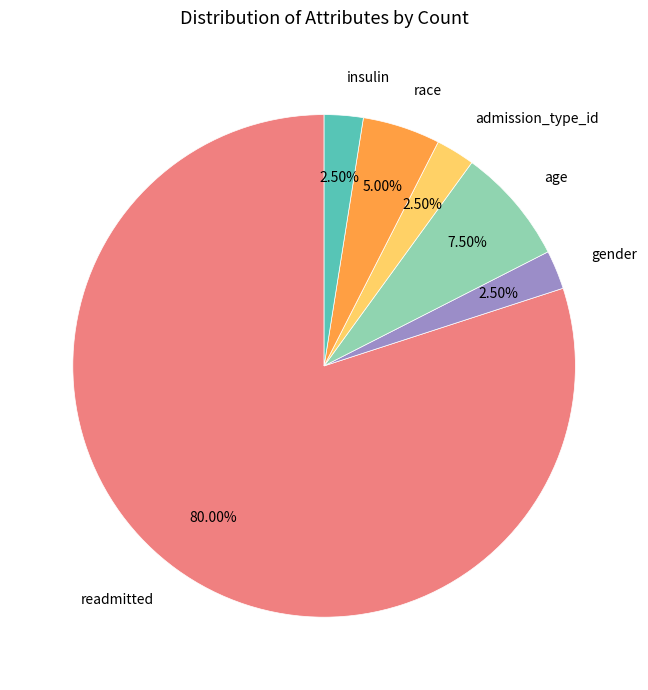

Do admission_type_id and age together represent more than half of the pie?

No